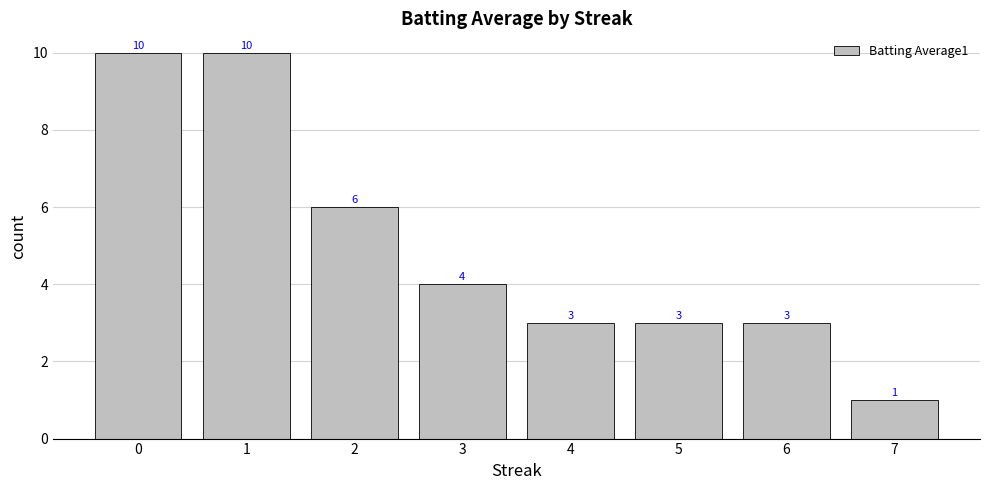

Reading left to right, extract all data points from this chart.

0=10	1=10	2=6	3=4	4=3	5=3	6=3	7=1